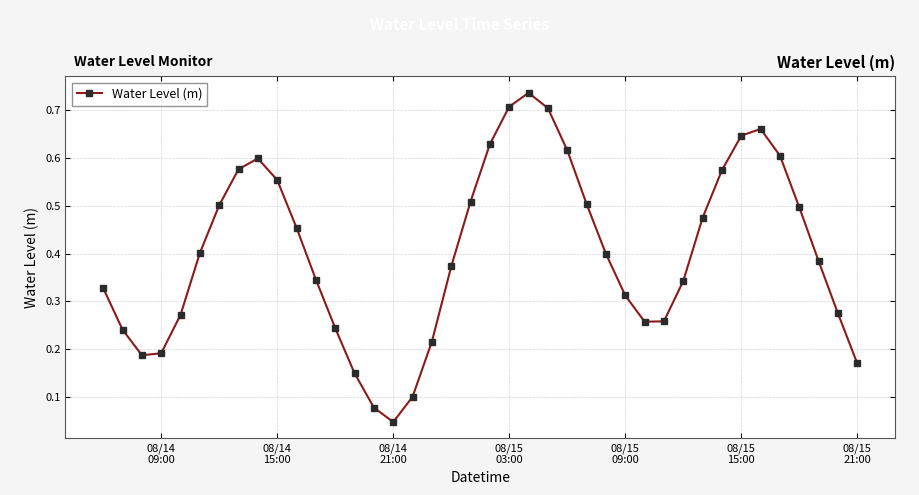

What is the sum of all values?

16.1